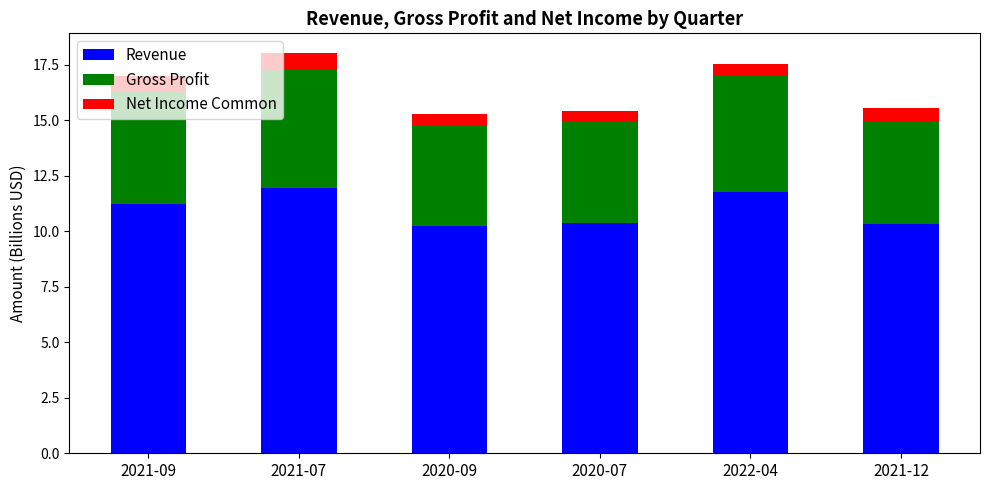

What is the value of the Revenue bar at the 2nd from the left?

12.0